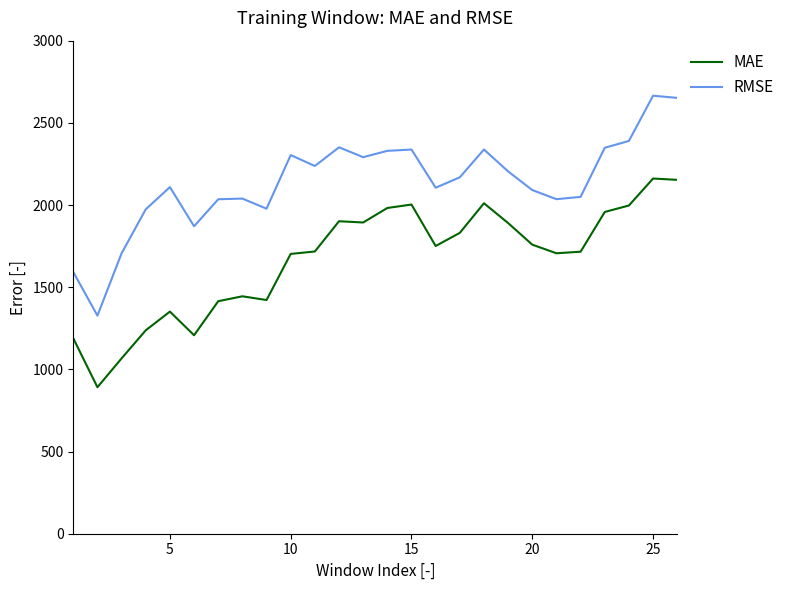

What is the maximum value shown in the chart?

2665.1